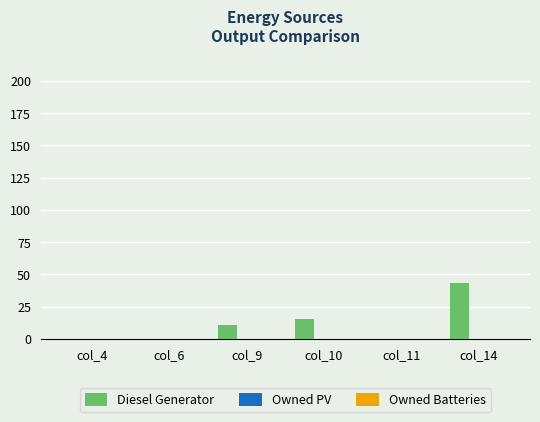

Is it true that the value at col_4 is -16?

False